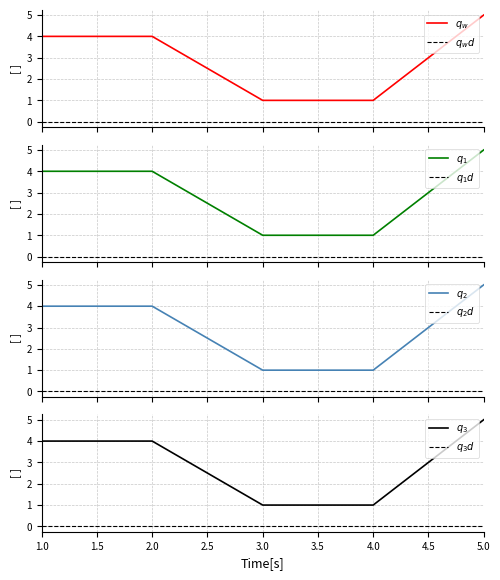

Reading left to right, transcribe all the data shown in this chart.

1=4	2=4	3=1	4=1	5=5